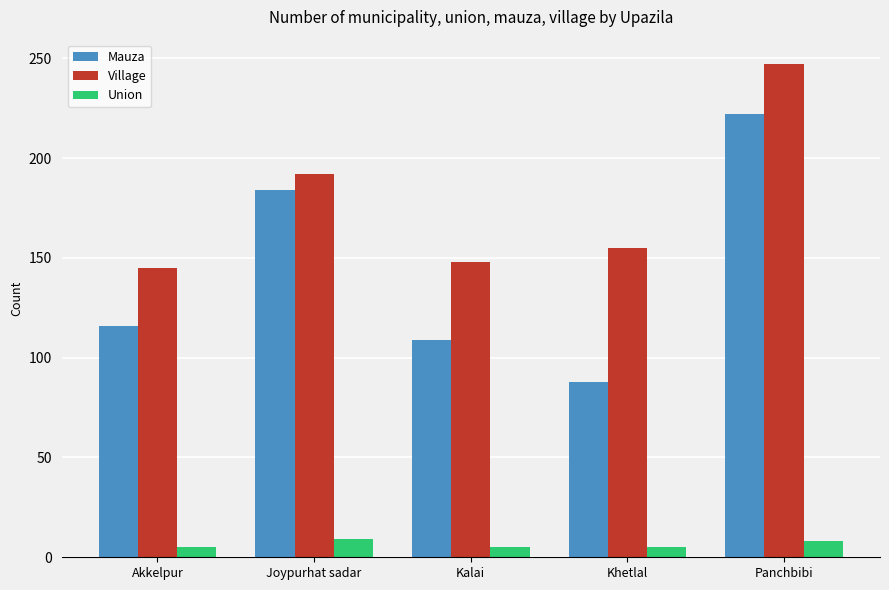

What are all the series names shown in the legend?

Mauza, Village, Union